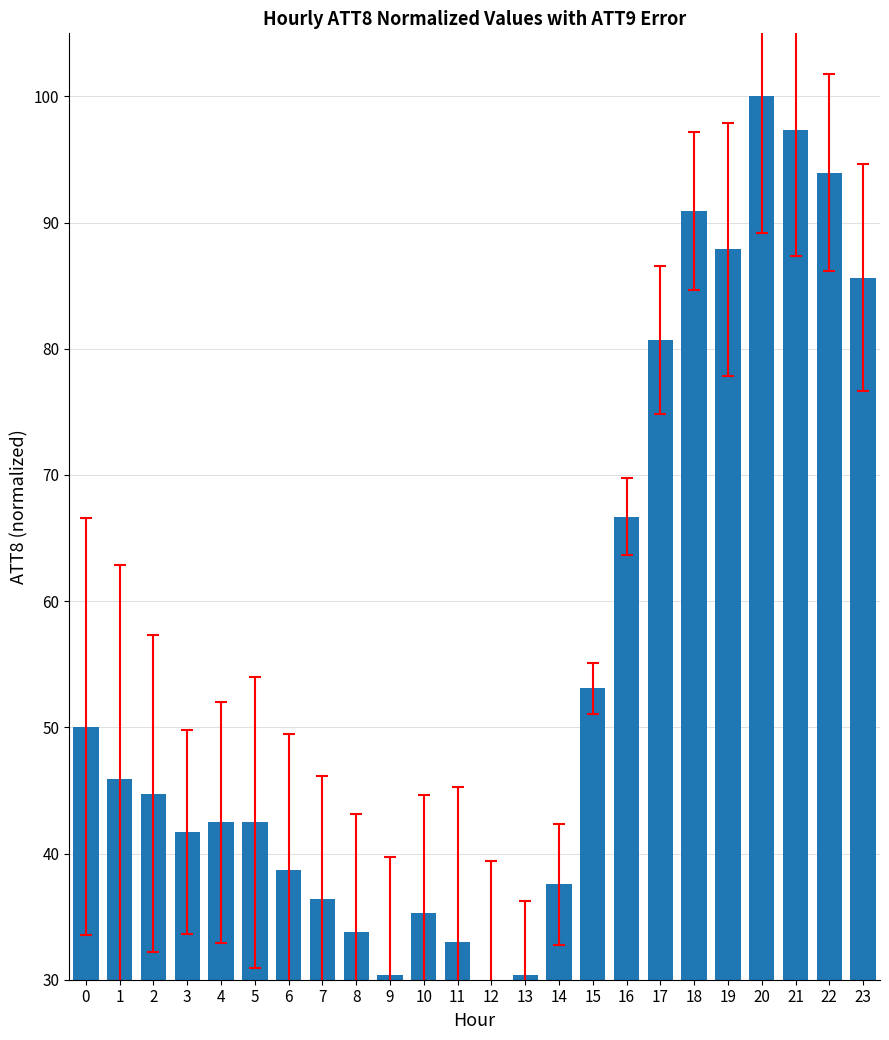

What is the change in value from 11 to 18?

+57.9